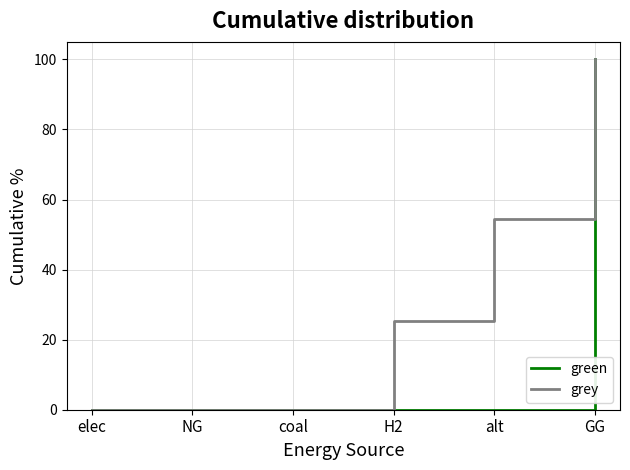

Is it true that green equals 41.8 at alt?

False